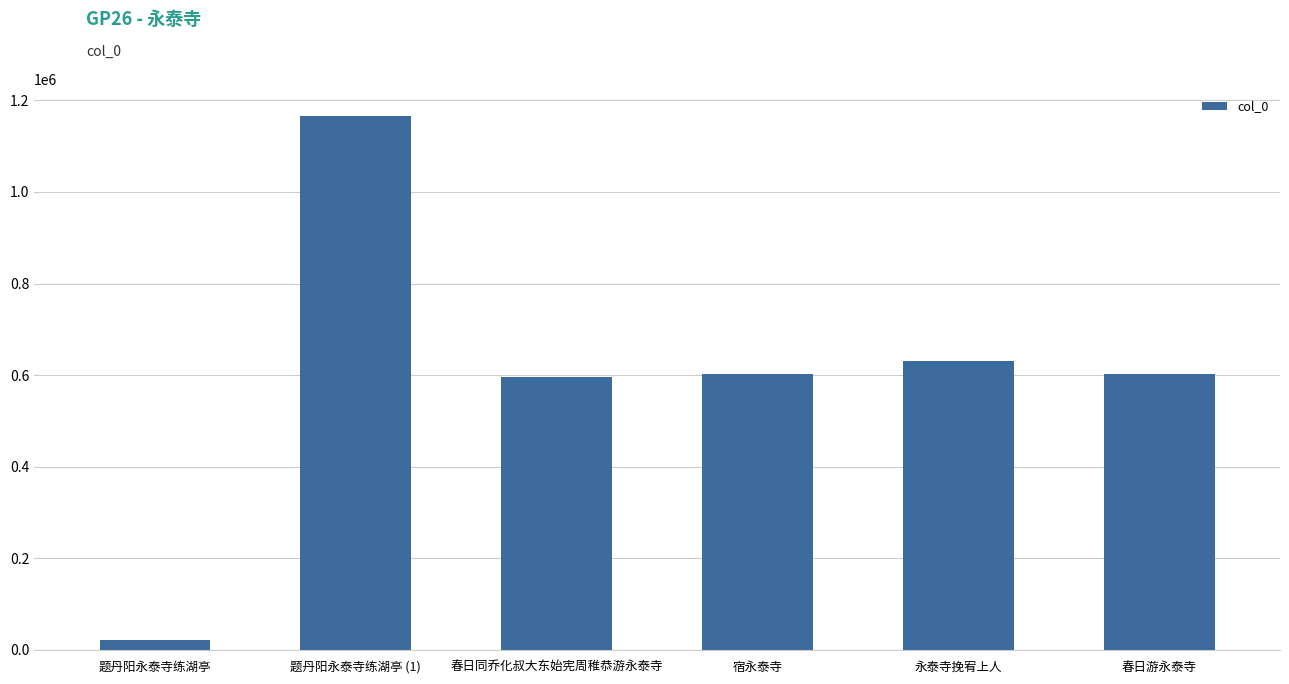

What is the label of the 4th bar from the right?

春日同乔化叔大东始宪周稚恭游永泰寺